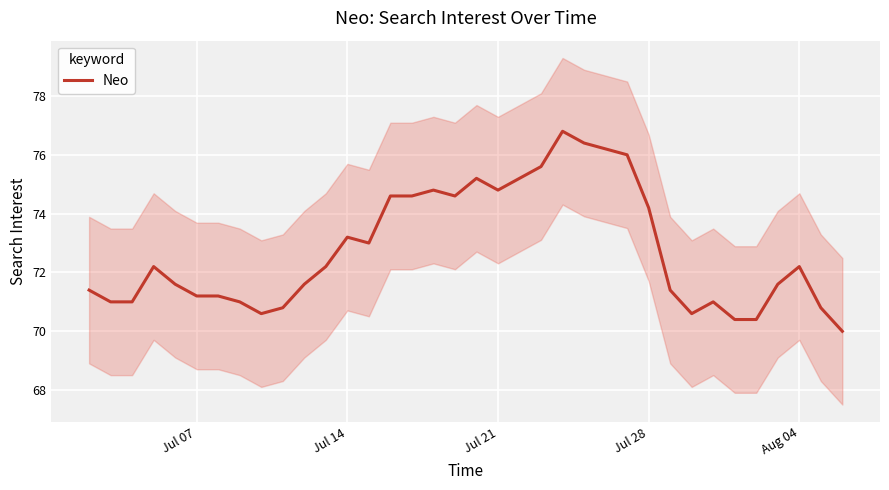

What is the greatest value displayed?

76.8